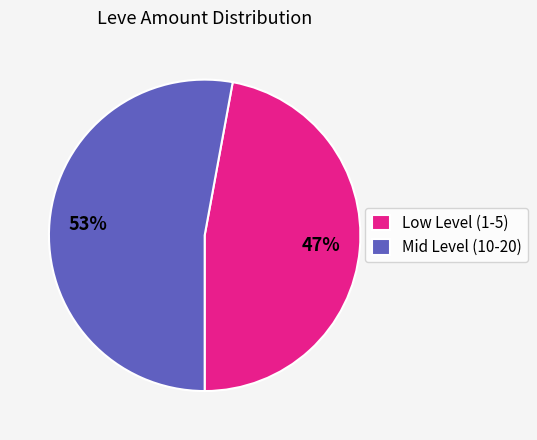

Does any single category account for the majority?

Yes